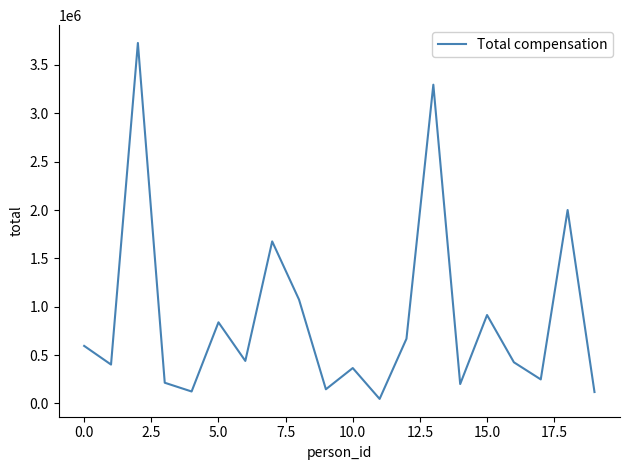

What is the difference between the maximum and minimum values?

3680638.6